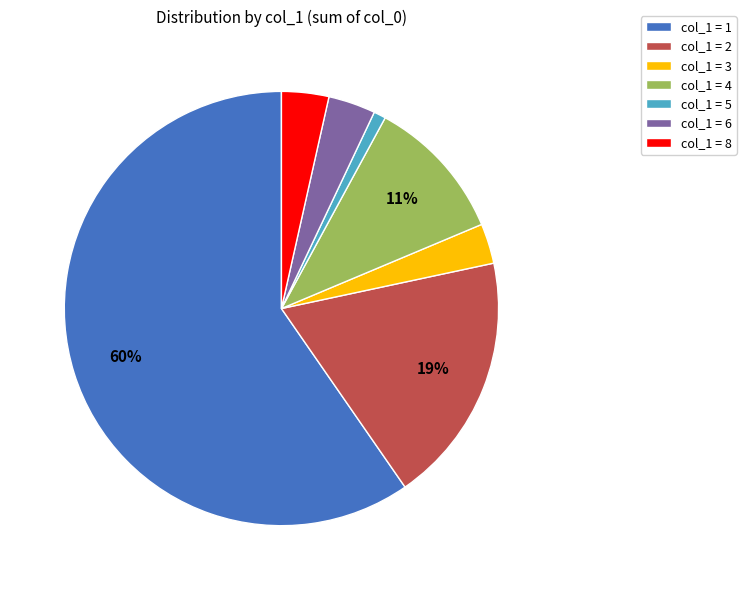

How many slices are in this pie chart?

7